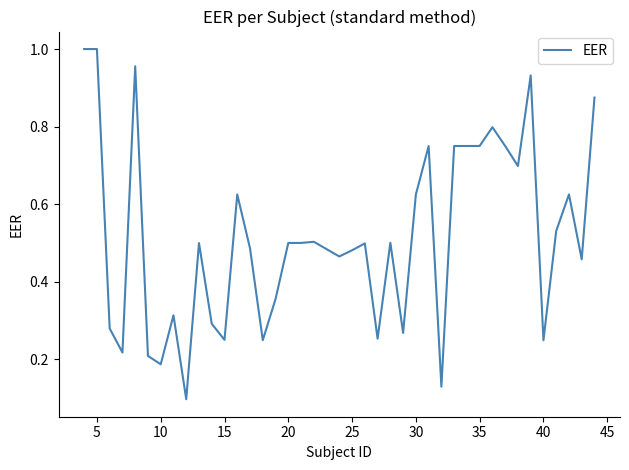

How many lines are shown in the chart?

1